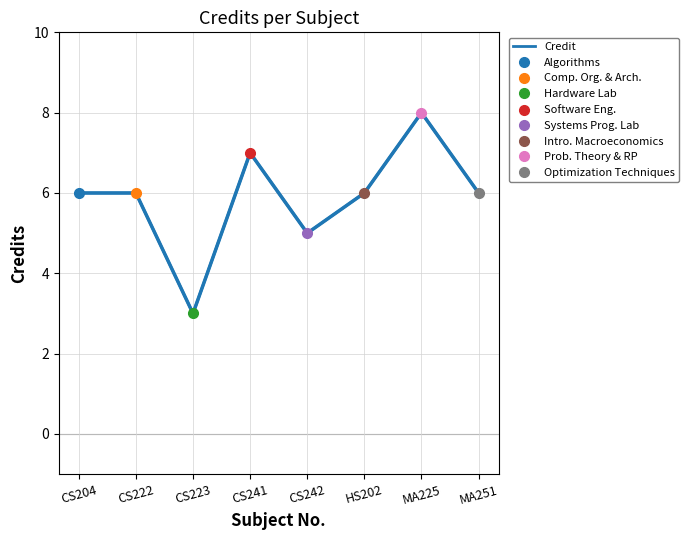

What is the maximum value shown in the chart?

8